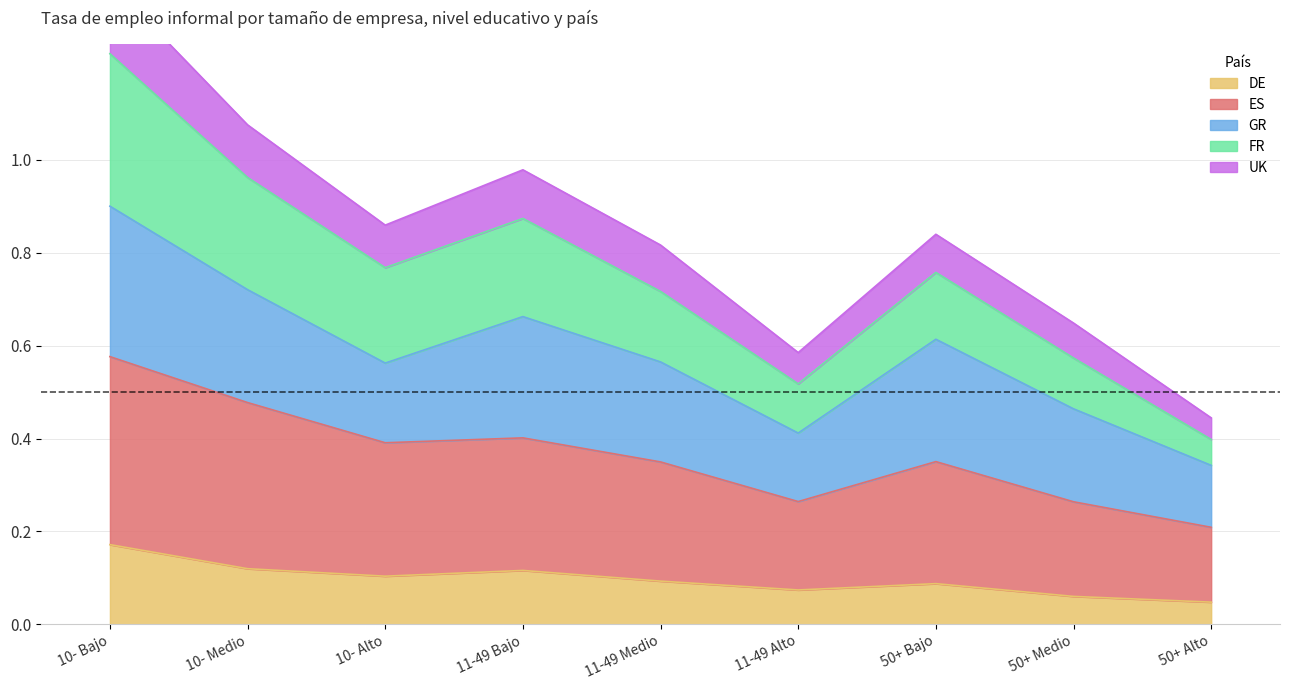

True or false: ES has a value of 0.3 at 11-49 Medio.

True